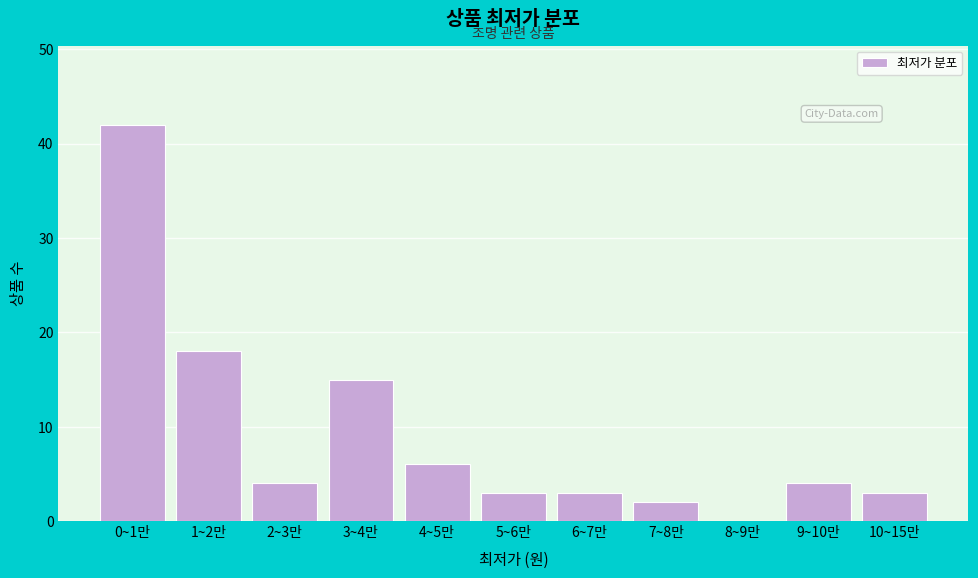

Reading left to right, what are all the values shown in this chart?

0~1만=42	1~2만=18	2~3만=4	3~4만=15	4~5만=6	5~6만=3	6~7만=3	7~8만=2	8~9만=0	9~10만=4	10~15만=3